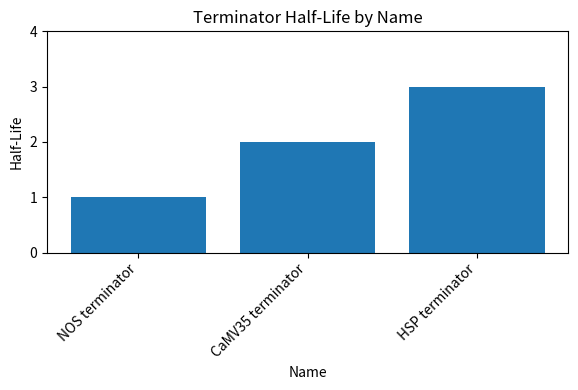

Reading left to right, list all the values displayed in this chart.

NOS terminator=1	CaMV35 terminator=2	HSP terminator=3